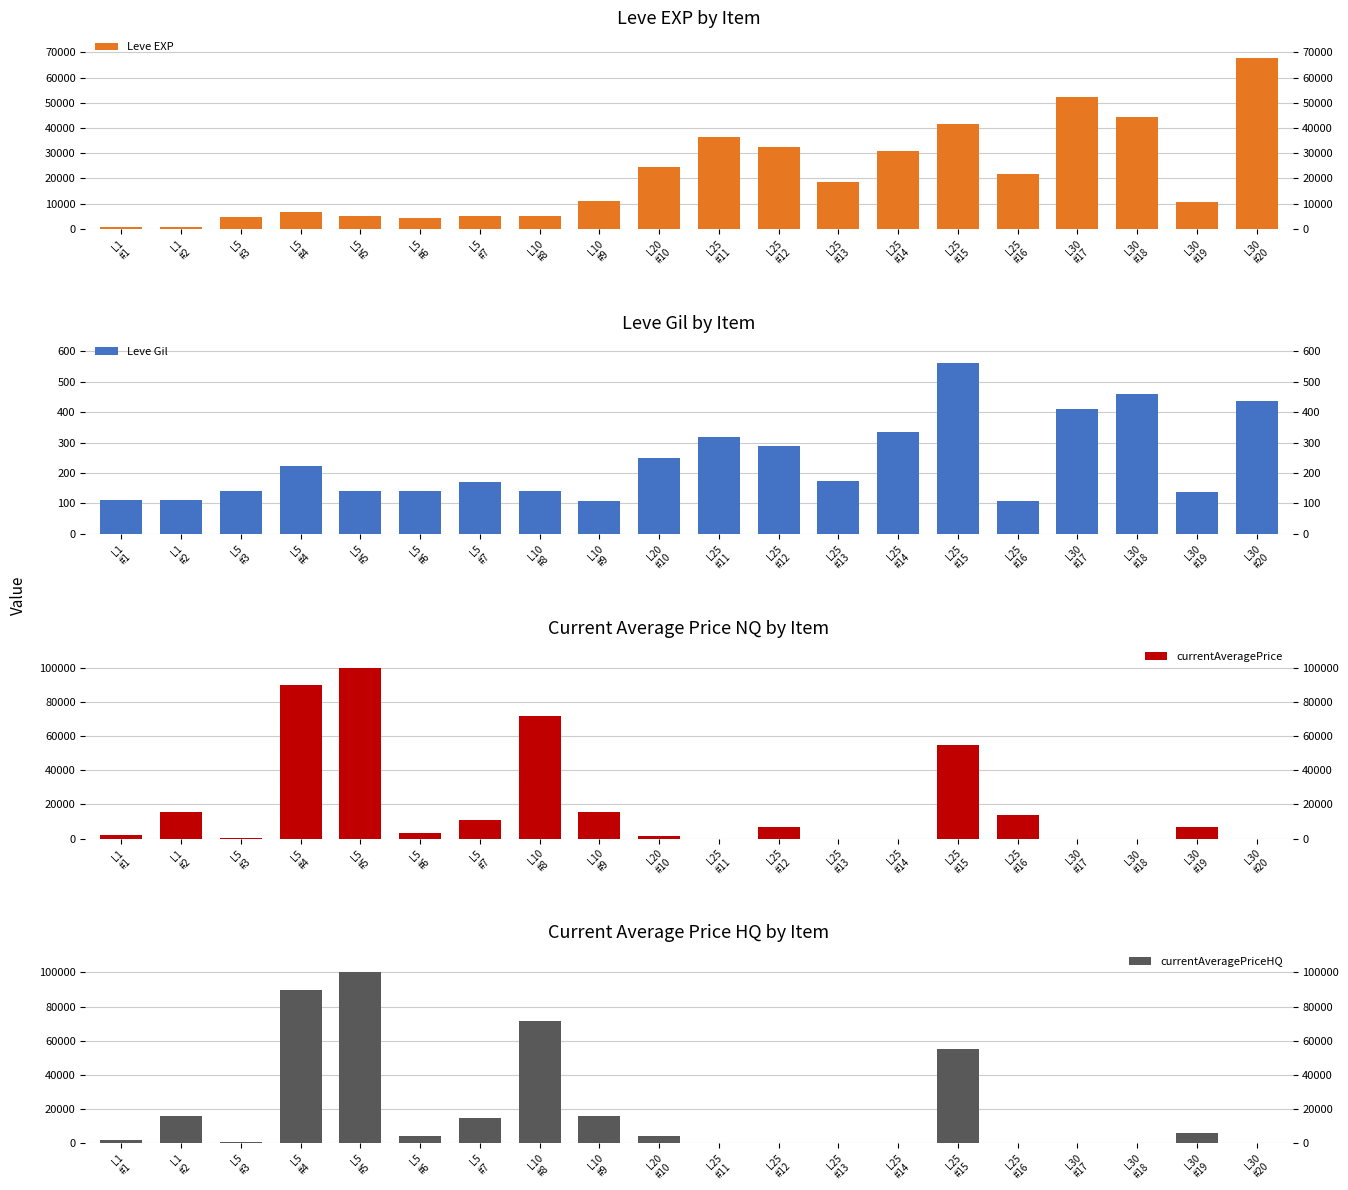

What is the label of the 11th bar from the left?

L25
#11